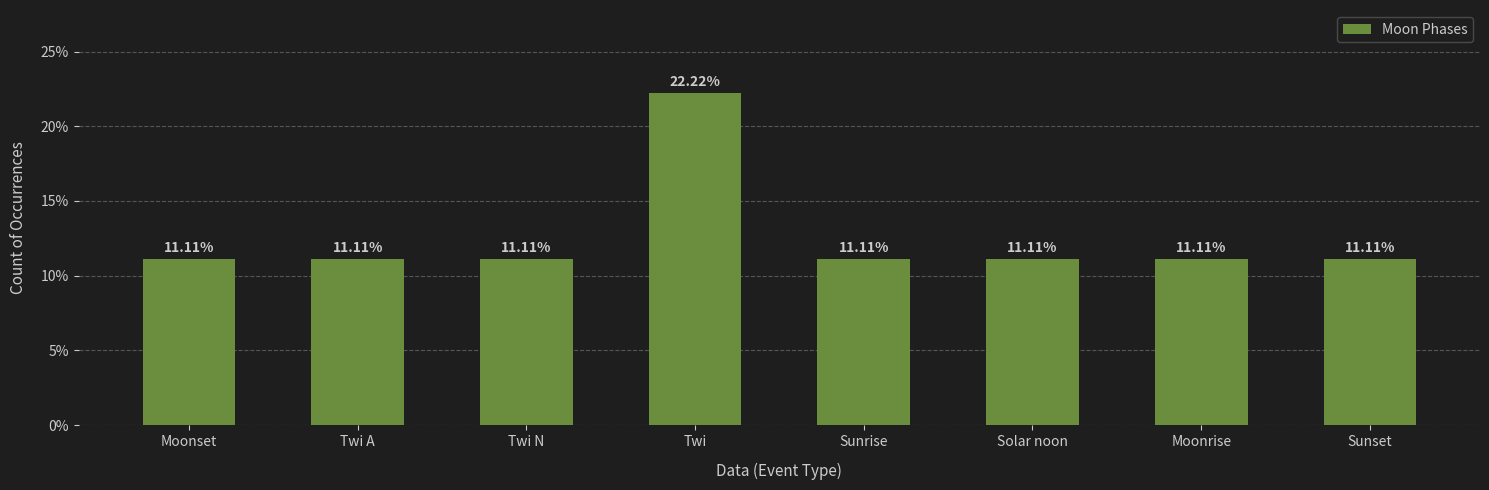

Approximately how many times larger is the value at Twi compared to Moonrise?

2.0